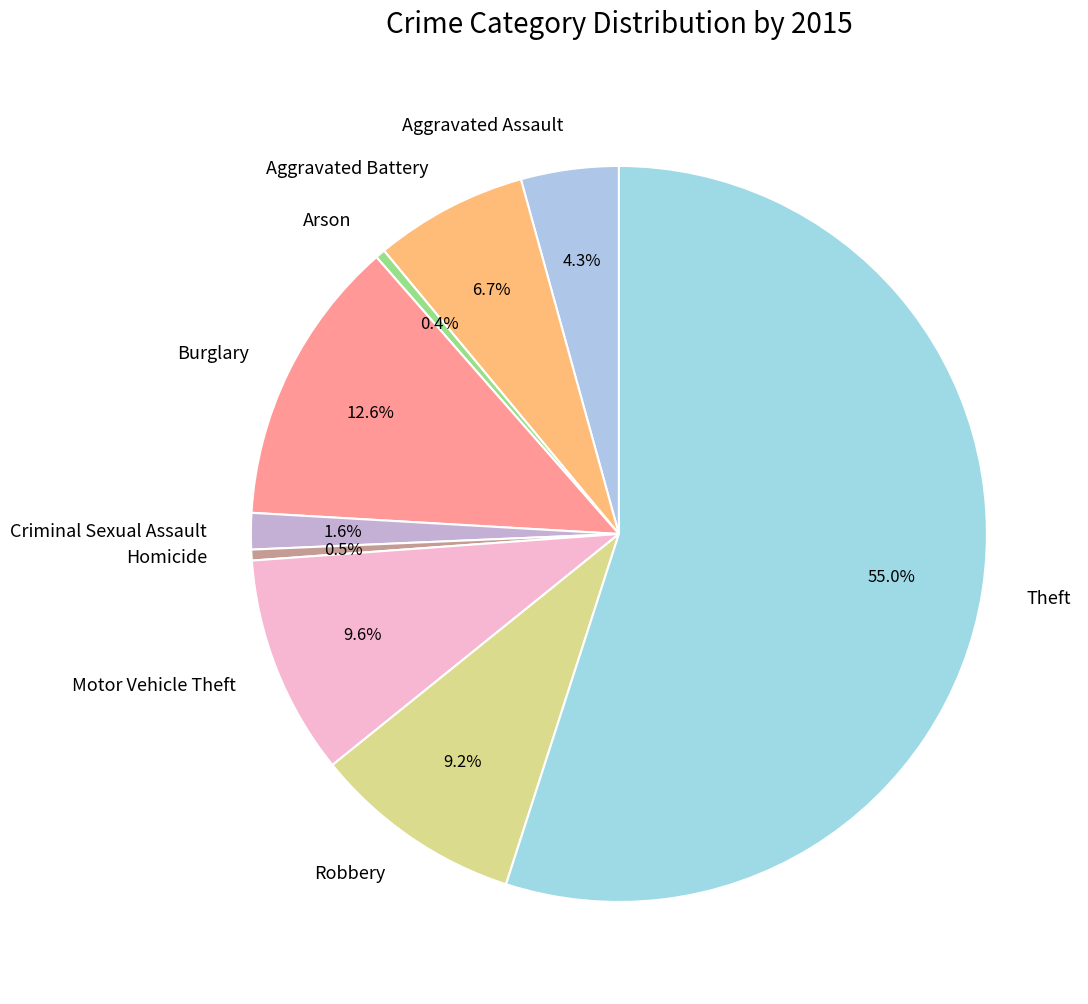

Which category has the biggest portion of the pie?

Theft